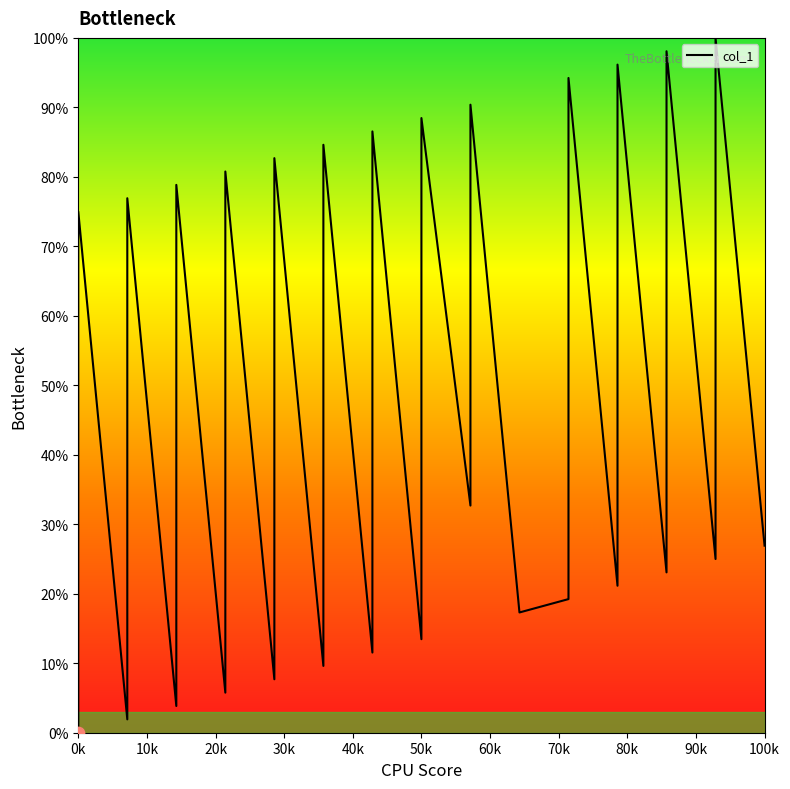

What is the change in value from 7 to 10?

-11.5